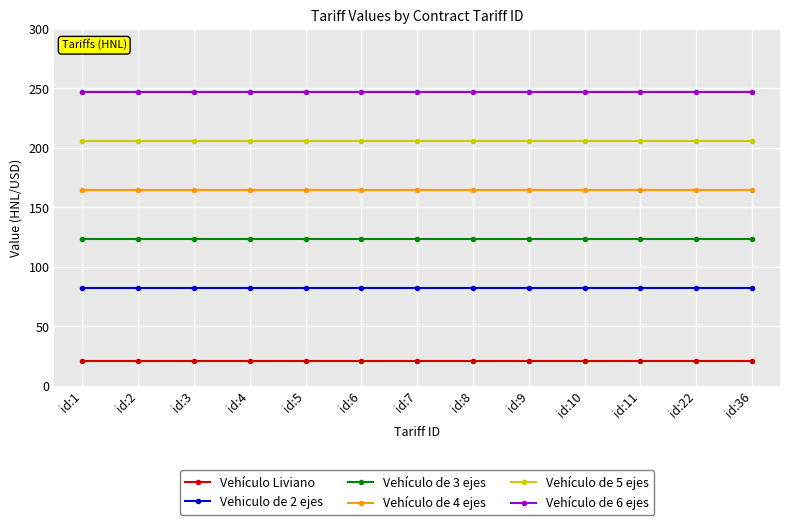

Rank the series by their average value, from highest to lowest.

Vehículo de 6 ejes, Vehículo de 5 ejes, Vehículo de 4 ejes, Vehículo de 3 ejes, Vehiculo de 2 ejes, Vehículo Liviano